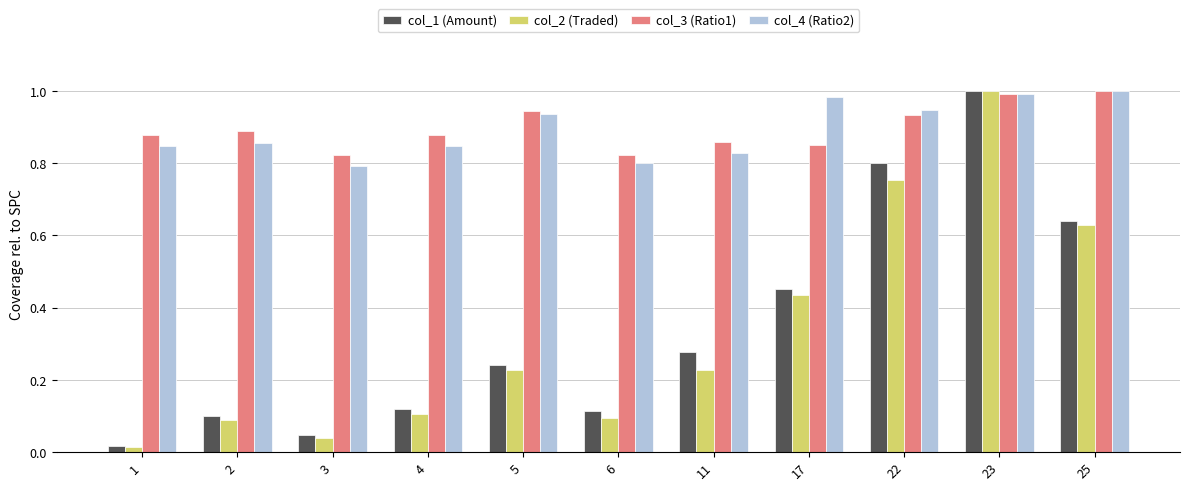

What is the difference between the second highest and minimum values in the col_2 (Traded) series?

0.7